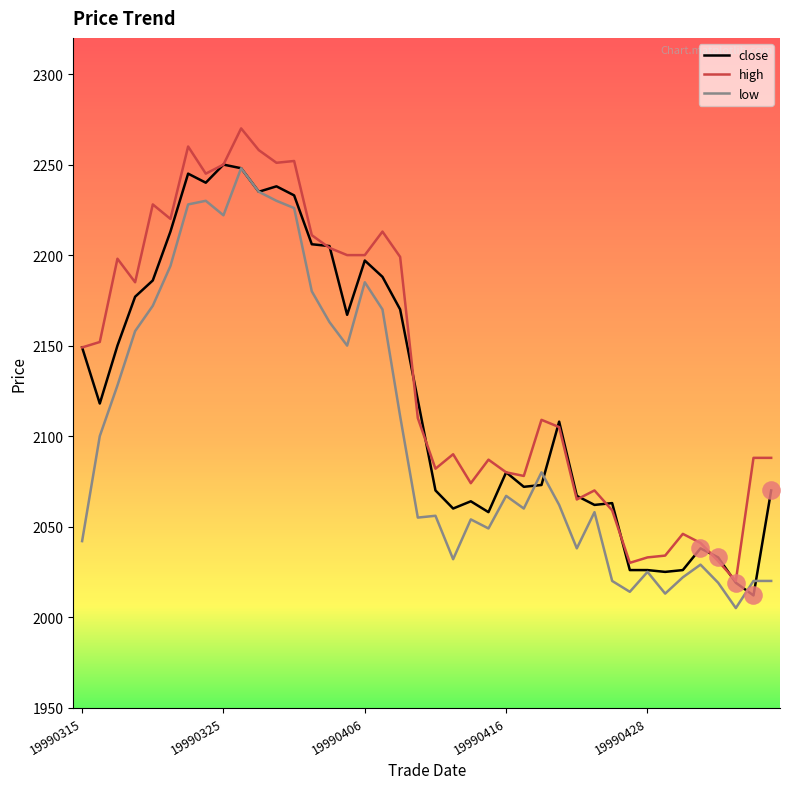

Rank the series by their average value, from highest to lowest.

high, close, low